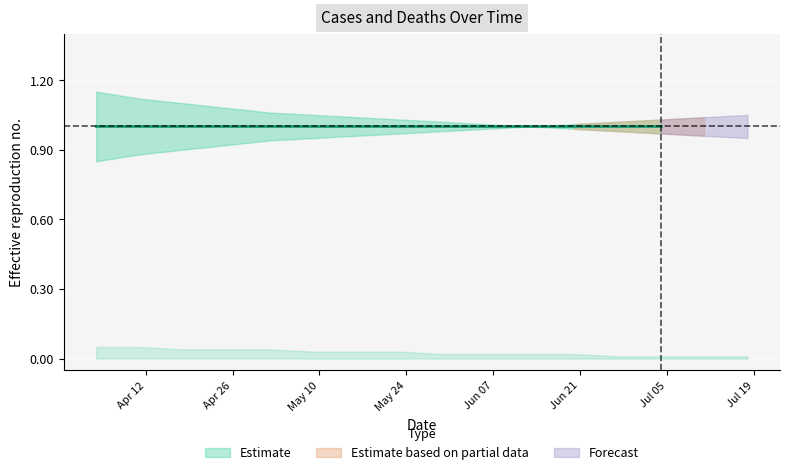

What is the label of the 13th point from the right?

2020-04-25